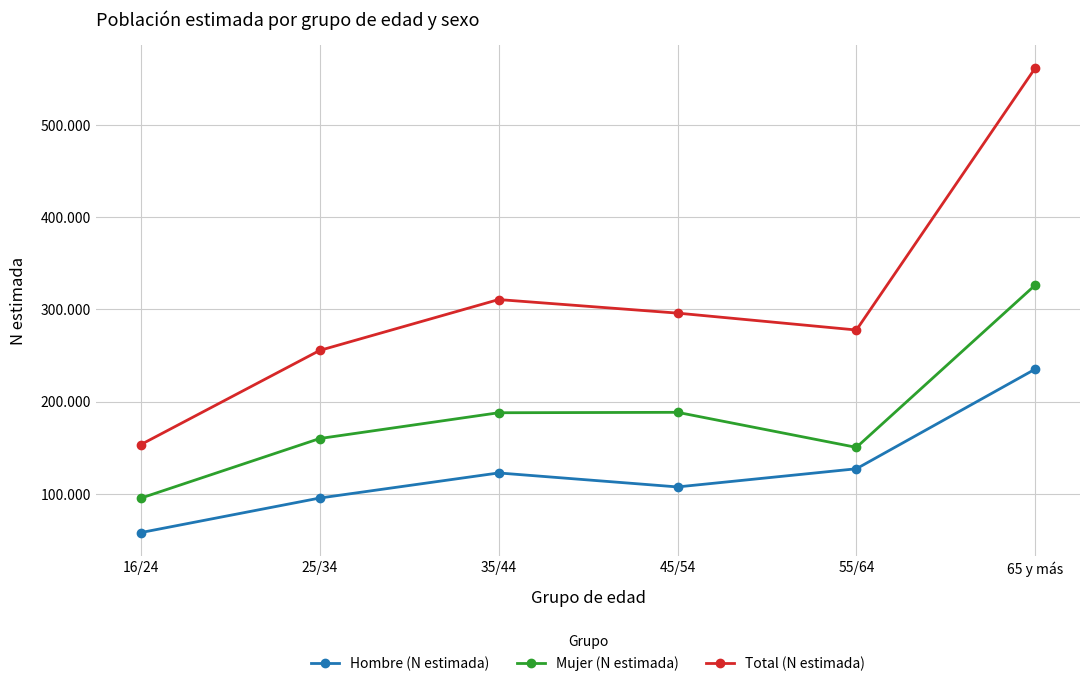

Is the value of Hombre (N estimada) at 16/24 greater than the value of Total (N estimada) at 55/64?

No